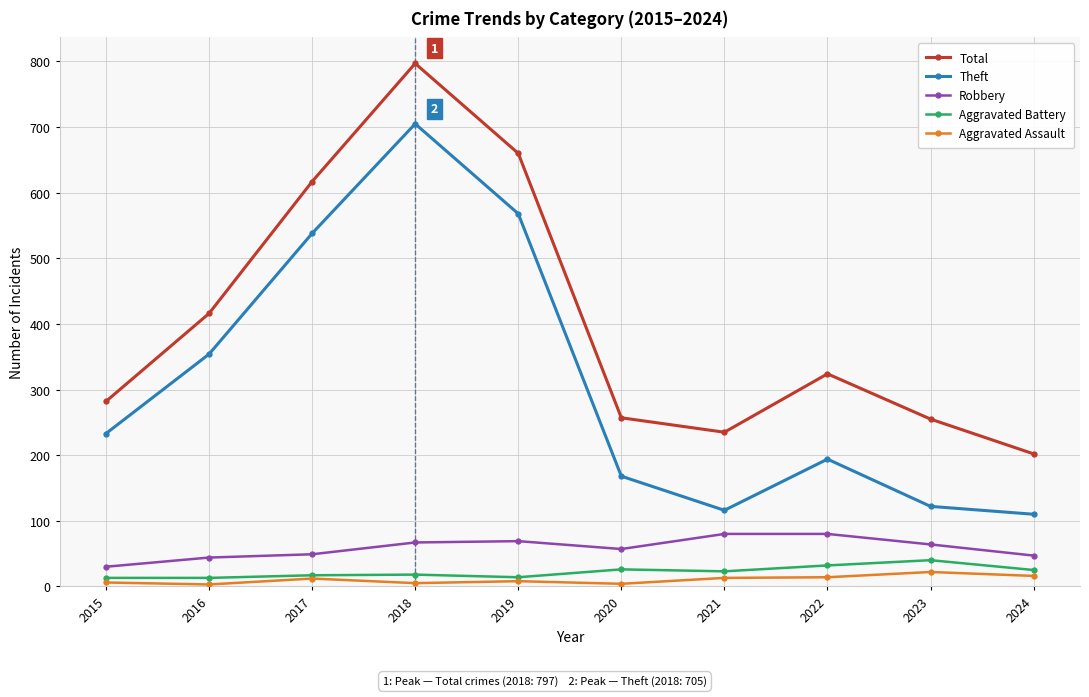

What are all the series names shown in the legend?

Total, Theft, Robbery, Aggravated Battery, Aggravated Assault